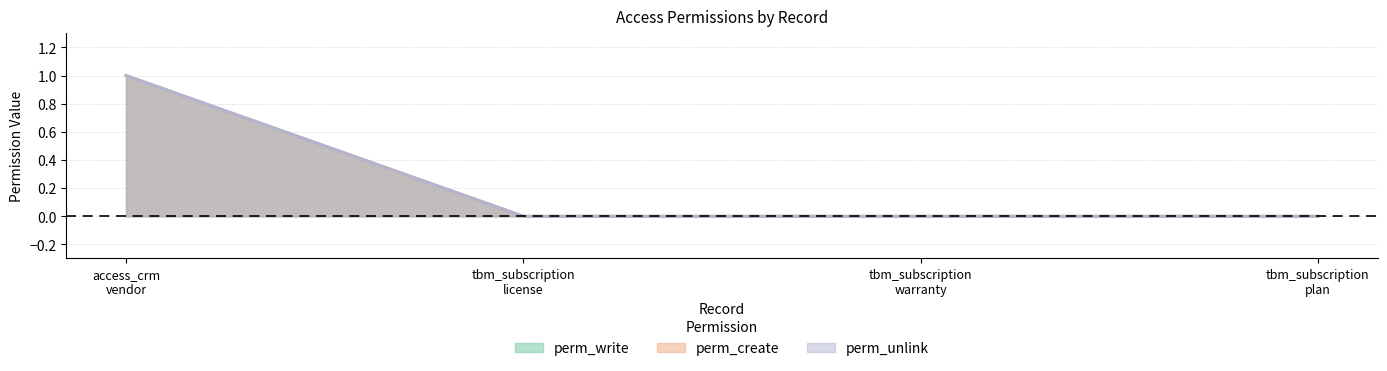

Which series has the largest total across all categories?

perm_write